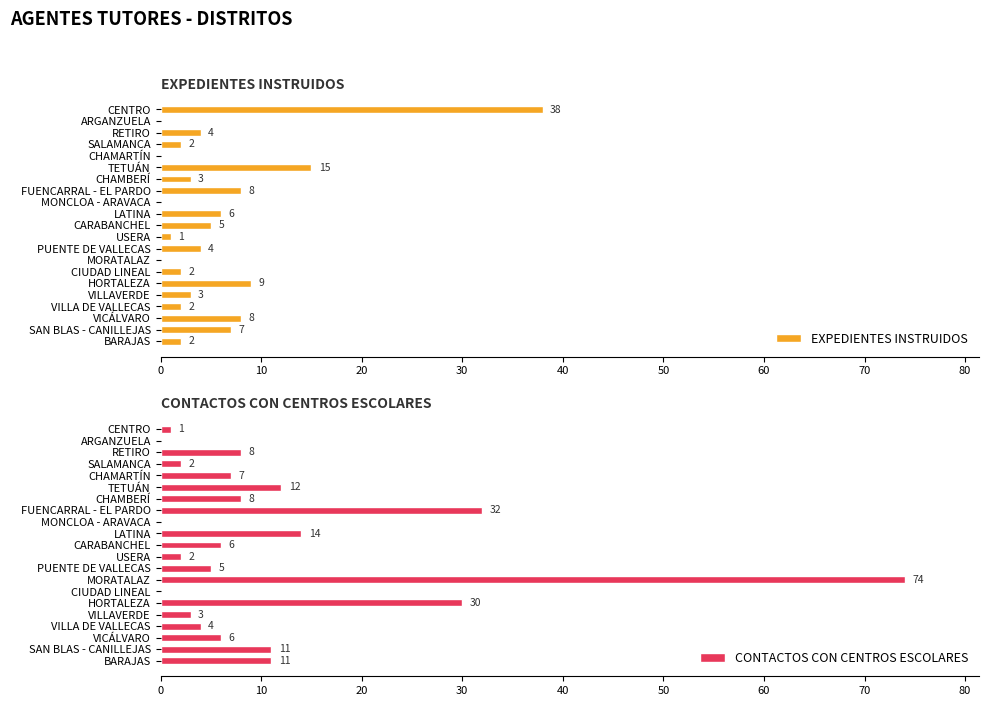

True or false: CONTACTOS CON CENTROS ESCOLARES has a value of 15 at BARAJAS.

False